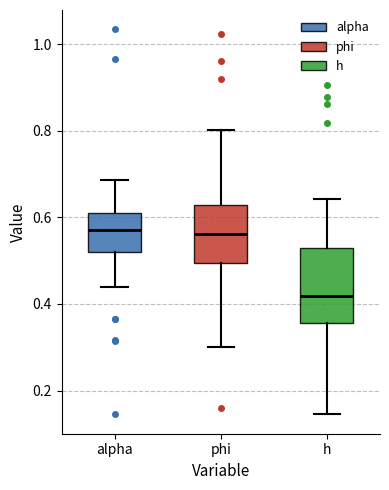

Reading left to right, transcribe this box plot: for each box, give where its median line is, the range the box spans, and where its two whiskers end, as read against the y-axis. The values are not printed on the chart, so give them approximately, as read against the axis.

alpha: median 0.58, box 0.52 to 0.62, whiskers 0.44 to 0.68
phi: median 0.56, box 0.50 to 0.62, whiskers 0.30 to 0.80
h: median 0.42, box 0.36 to 0.54, whiskers 0.14 to 0.64